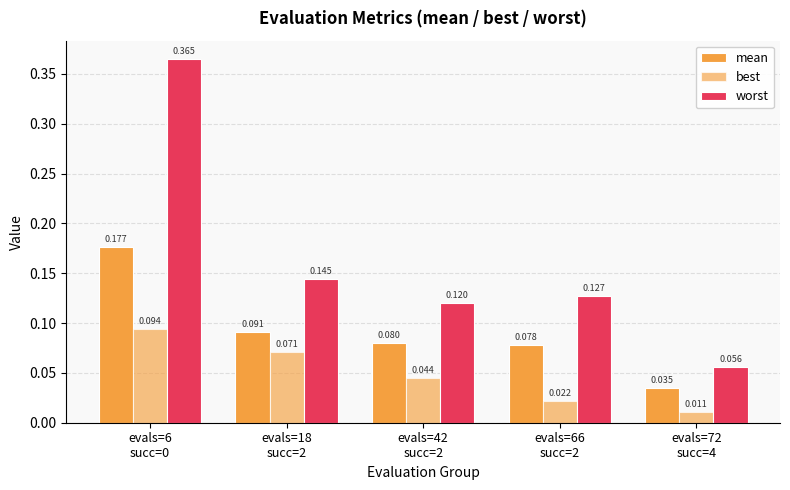

What is the approximate value of worst at evals=18
succ=2?

0.1